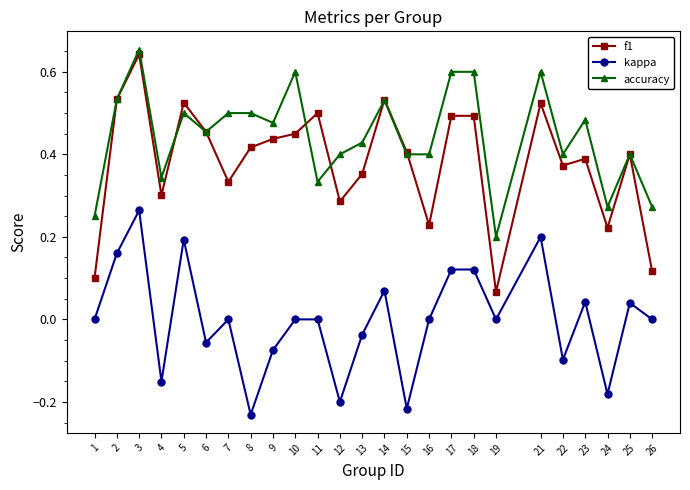

How many distinct data groups are displayed?

3